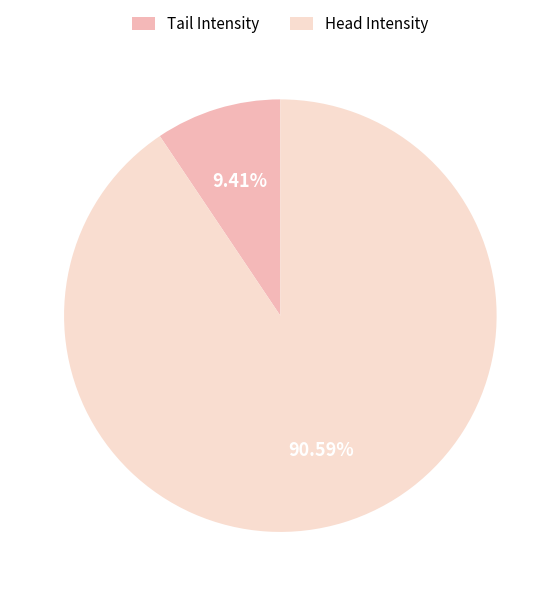

Which has a higher value, Head Intensity or Tail Intensity?

Head Intensity